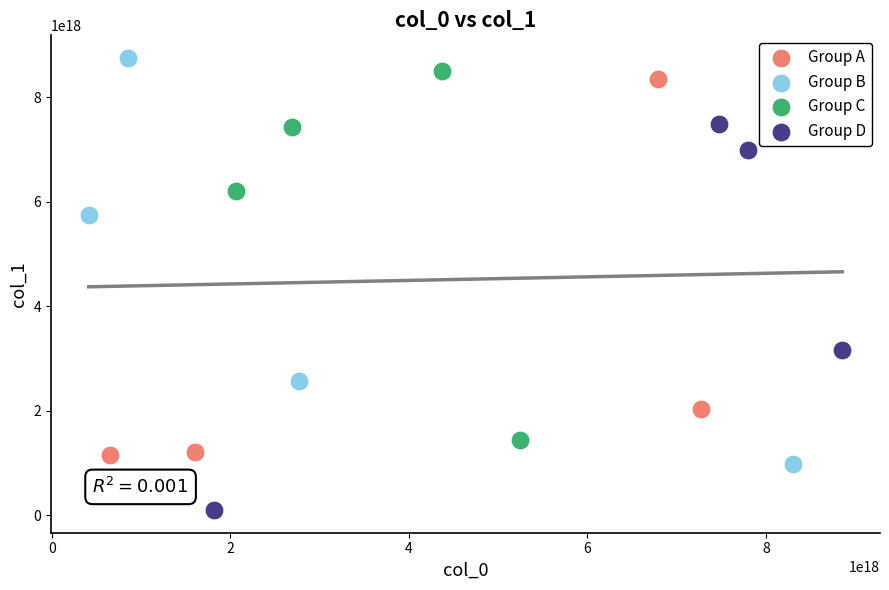

Which series has the largest Y range (max minus min)?

Group B